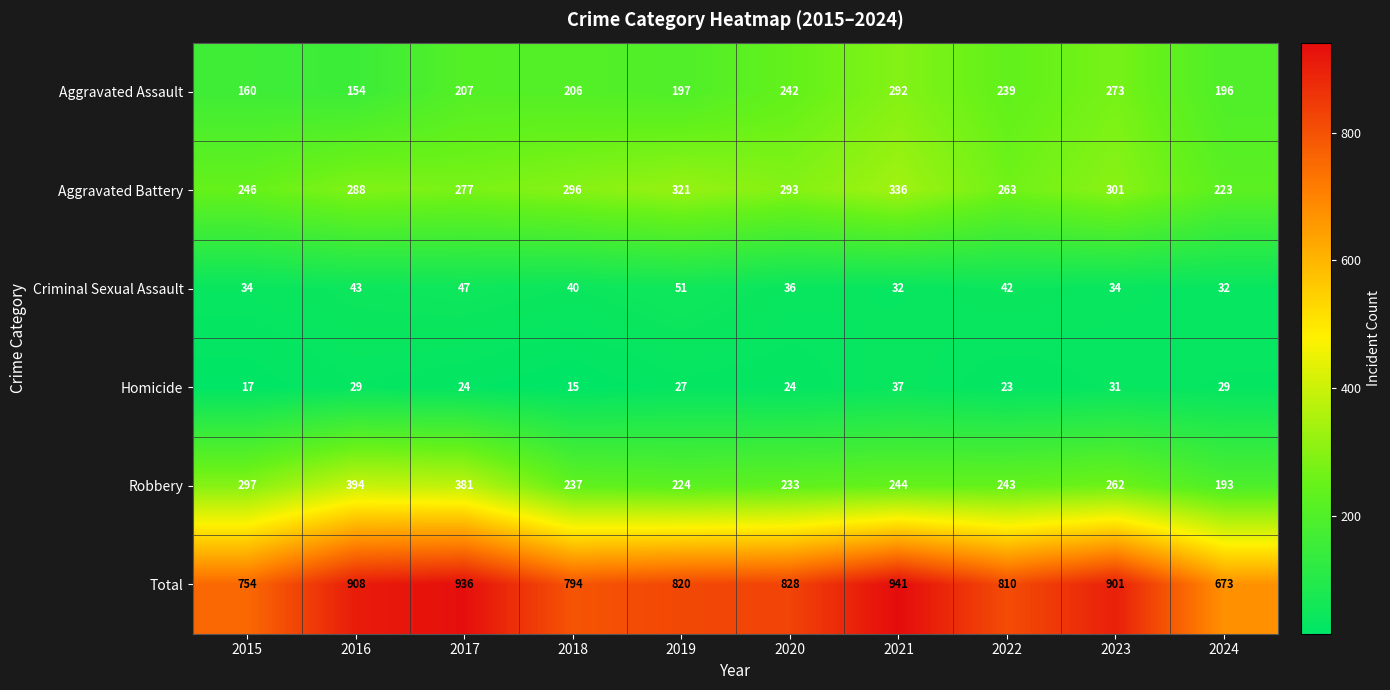

What is the difference between the highest and lowest values at 2017?

912